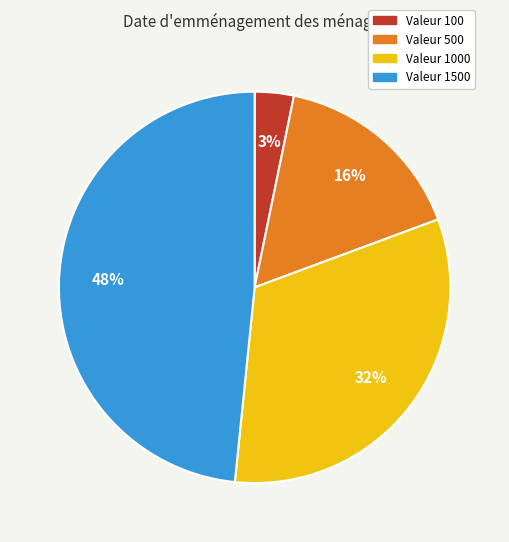

Is there any slice that represents more than half of the pie?

No